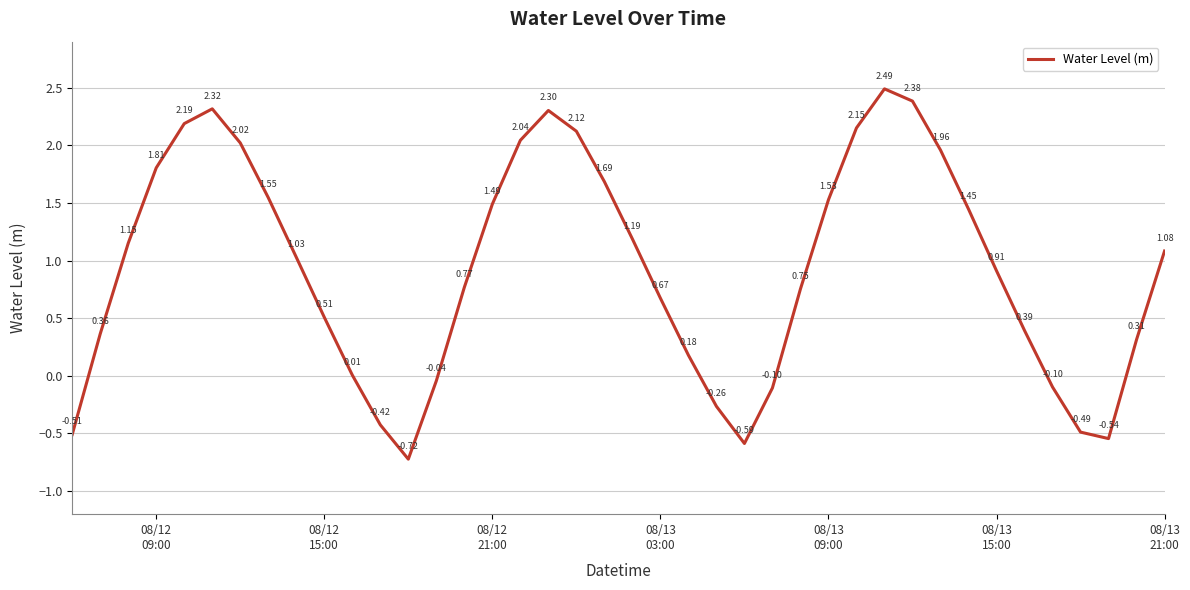

What is the difference between the maximum and minimum values?

3.2